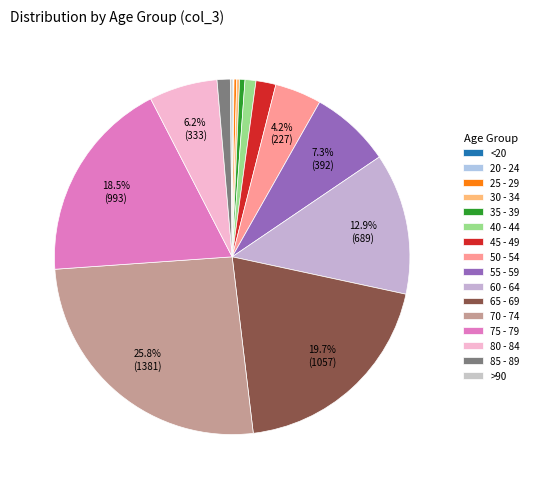

Which has a higher value, >90 or 80 - 84?

80 - 84